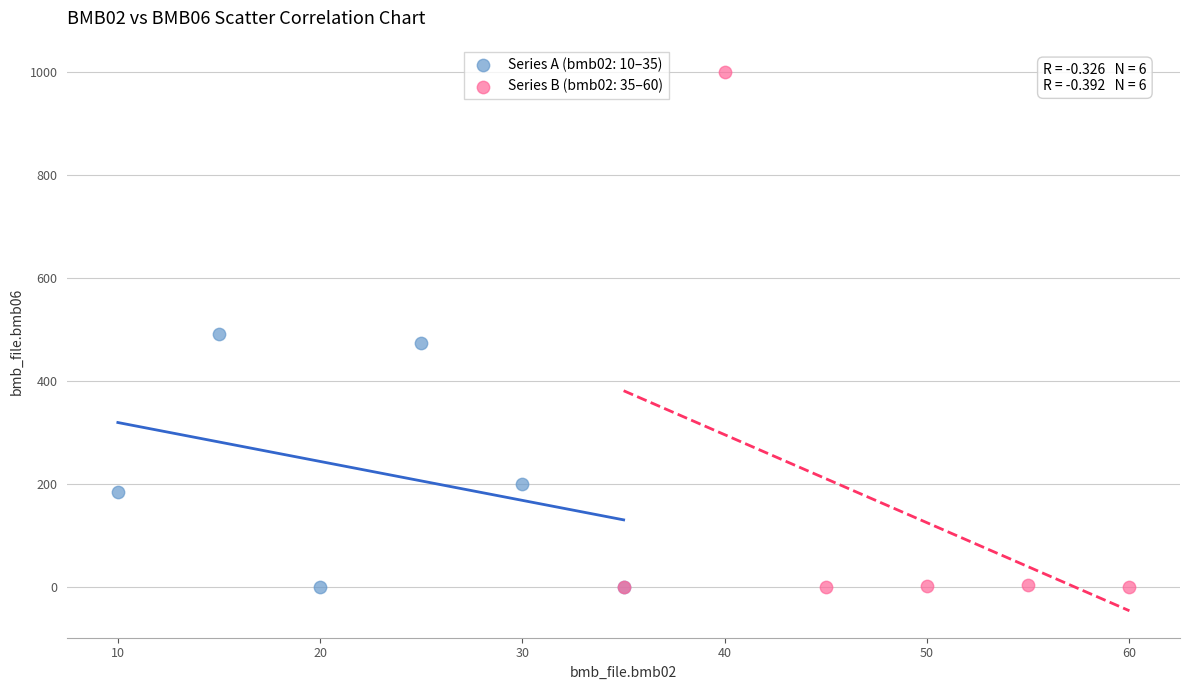

Which series contains the highest Y value?

Series B (bmb02: 35–60)